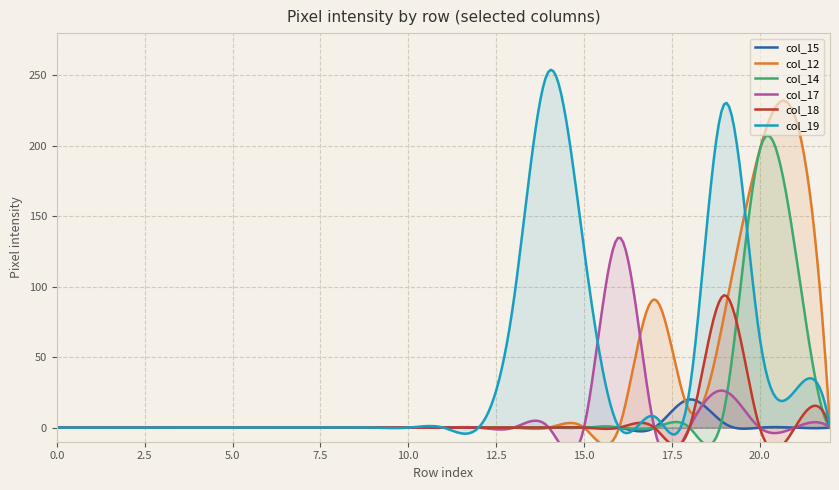

At which category is the sum across all series the highest?

20